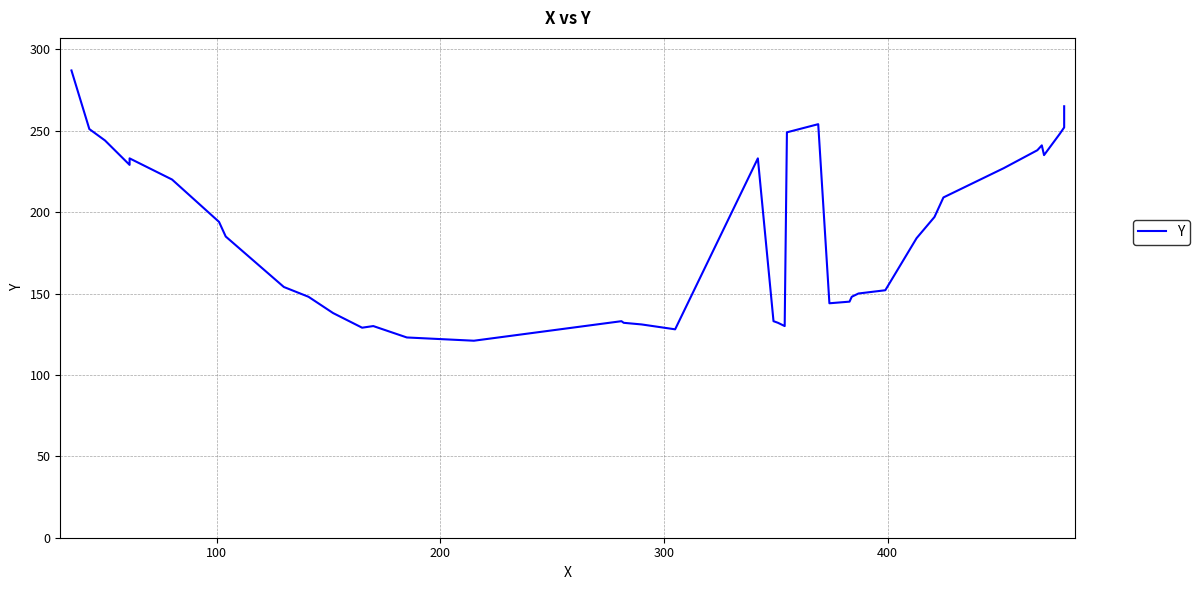

How many lines are shown in the chart?

1